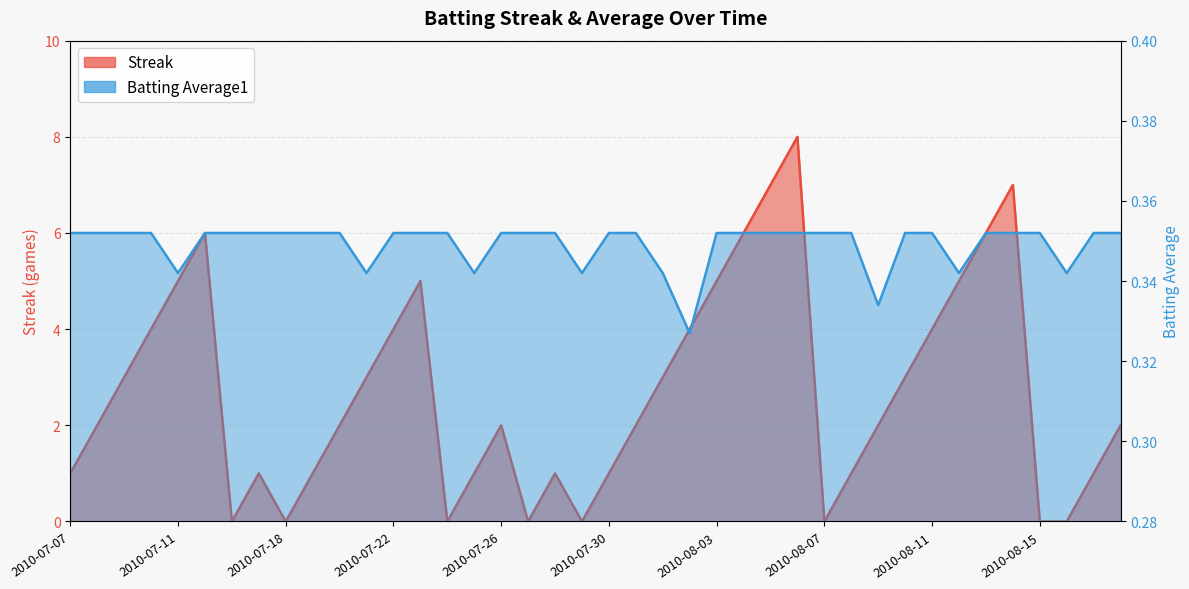

What is the label of the 28th point from the right?

2010-07-22